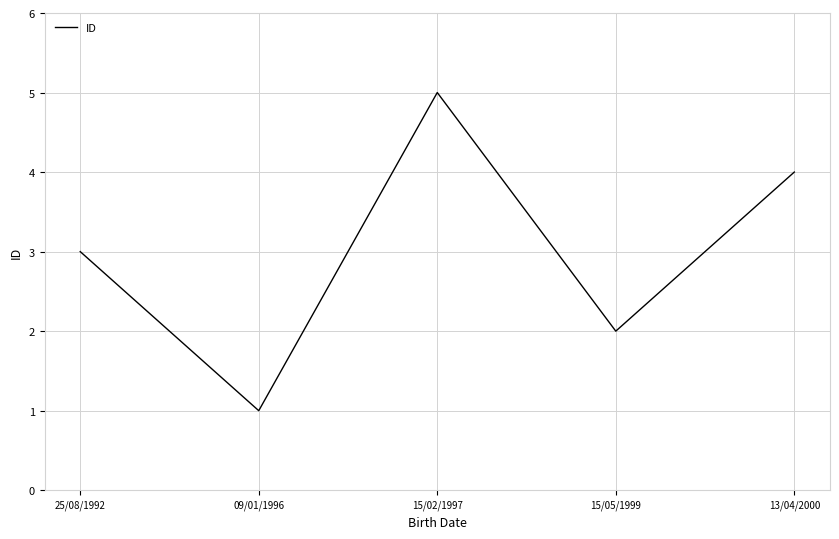

At which category does the chart reach its peak across all series?

15/02/1997